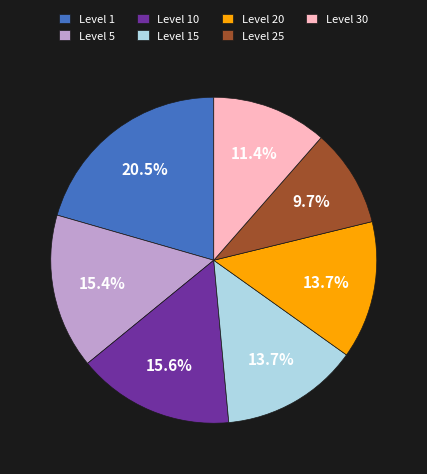

What is the total percentage of Level 25 and Level 5?

25.1%